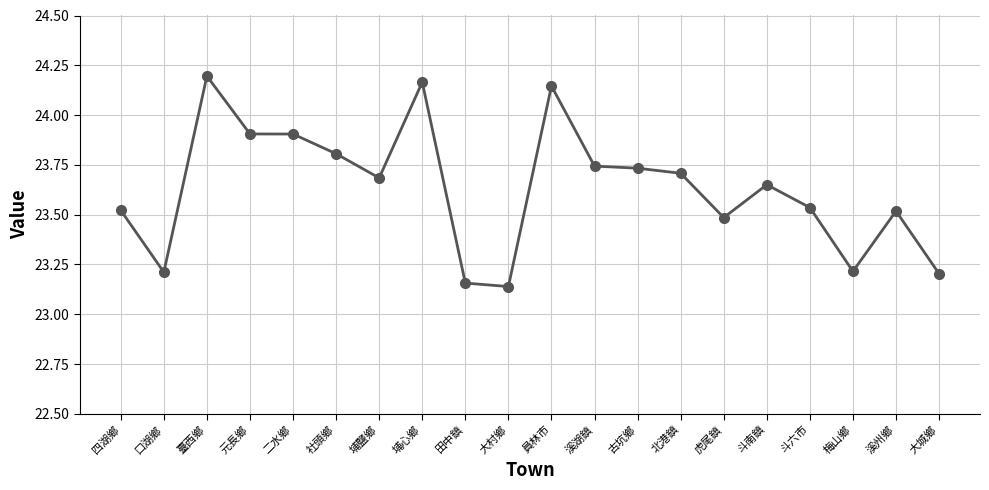

What is the difference between the values at 田中鎮 and 溪湖鎮?

0.6